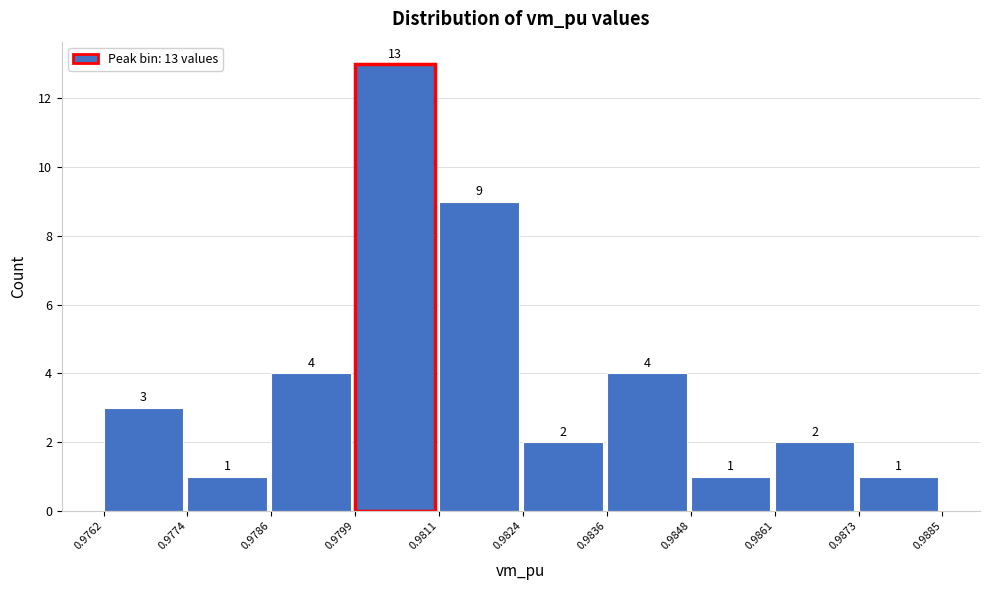

Over which range of the x-axis is the bar tallest?

0.9799 to 0.9811